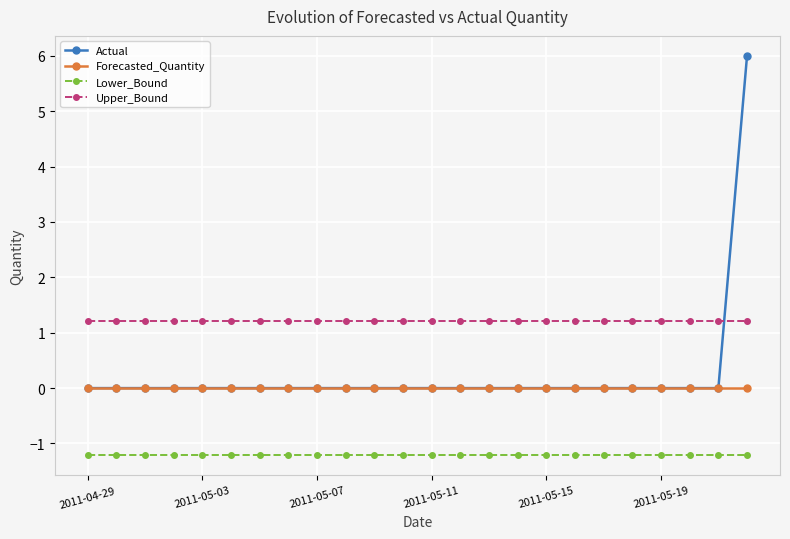

What is the value of the Lower_Bound point at the 14th from the left?

-1.2